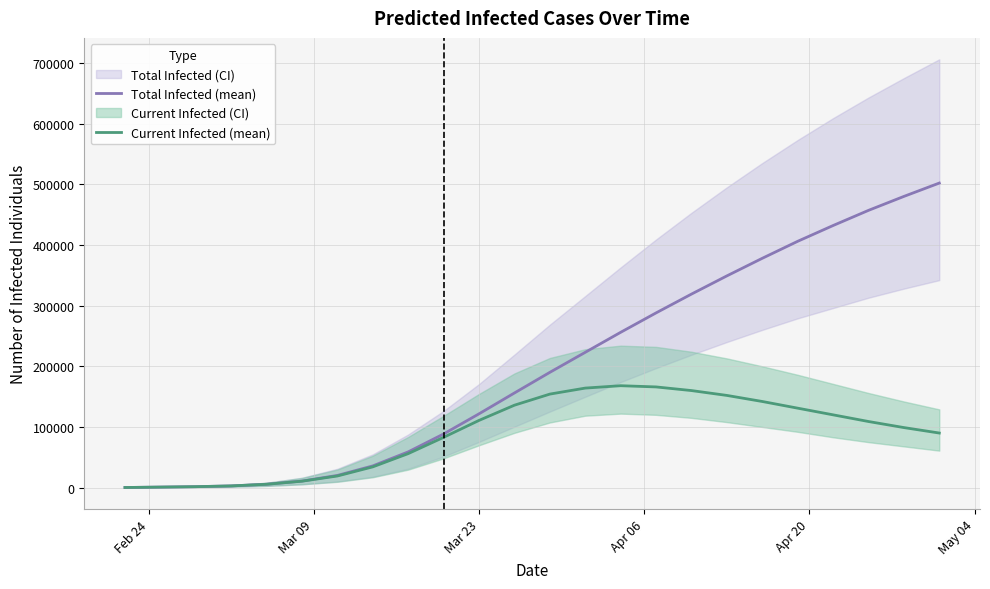

Which series has the widest spread of values?

Total Infected (mean)